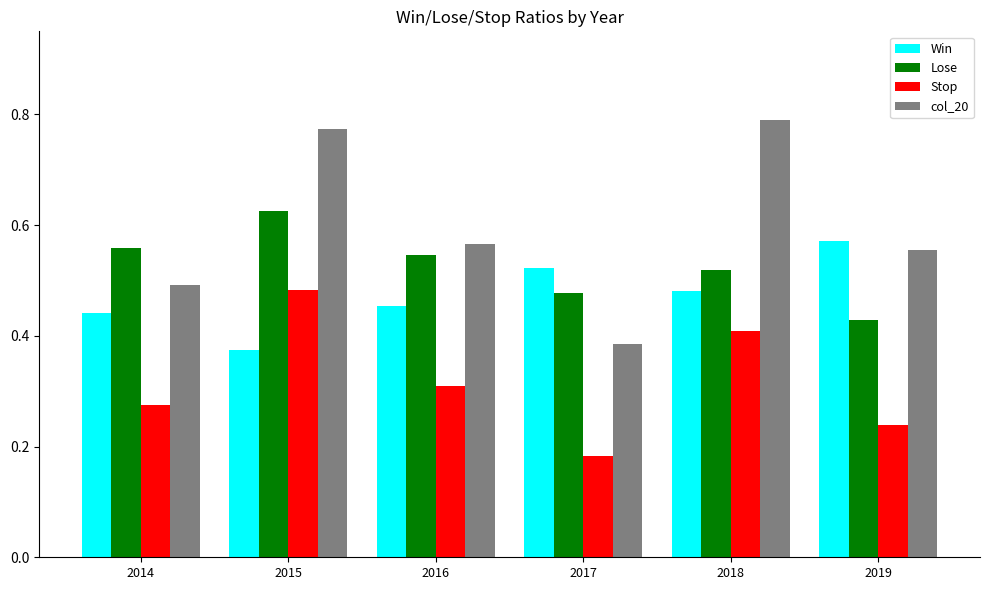

Which series has the largest total across all categories?

col_20